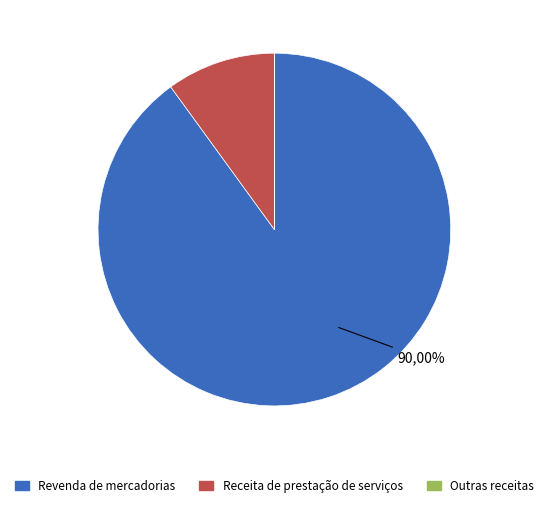

Between 6 and 2, which is larger?

6